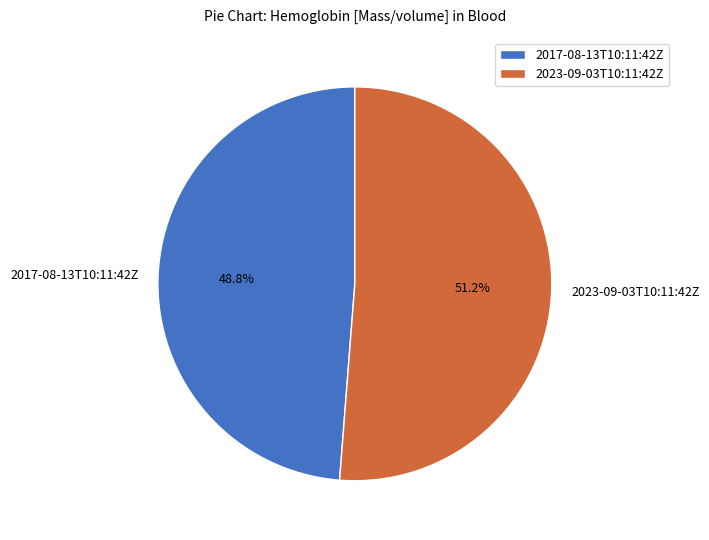

Which has a higher value, 2023-09-03T10:11:42Z or 2017-08-13T10:11:42Z?

2023-09-03T10:11:42Z